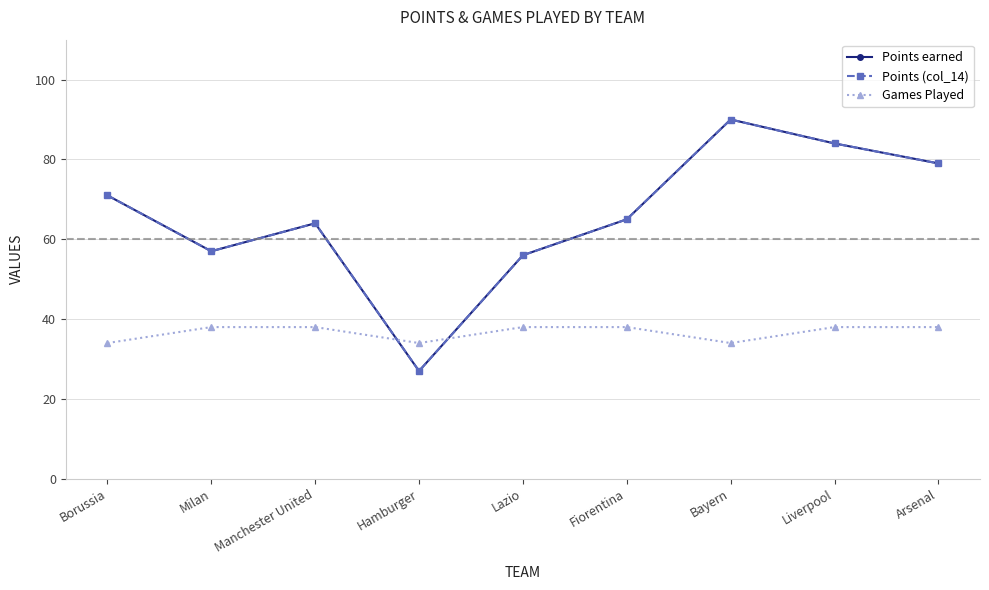

What is the greatest value displayed?

90